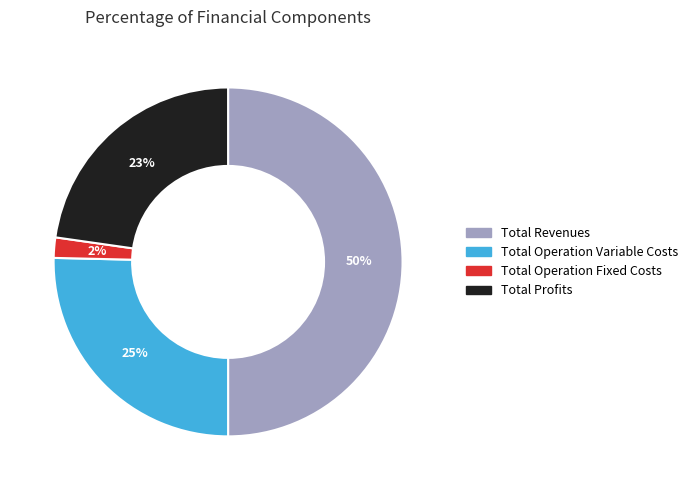

To the nearest percent, what is the average slice percentage?

25%